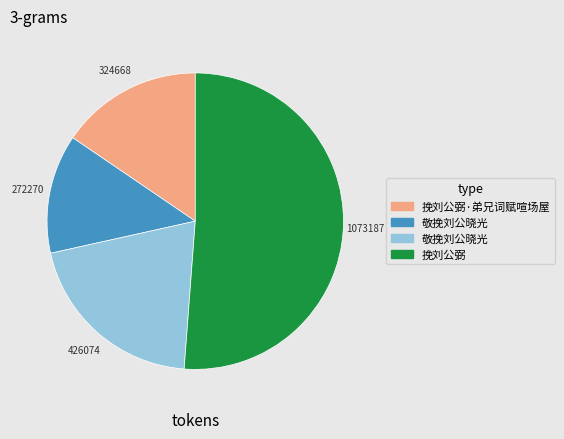

Does any single category account for the majority?

Yes